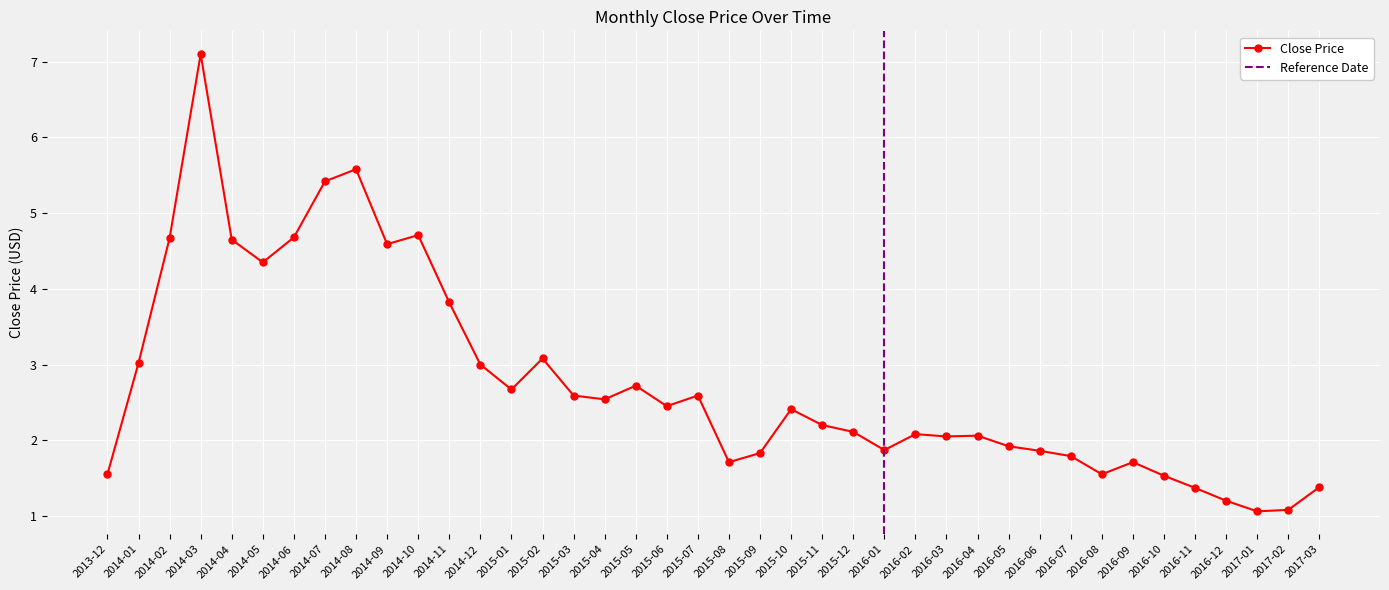

Reading right to left, extract all data points from this chart.

1.4	1.1	1.1	1.2	1.4	1.5	1.7	1.5	1.8	1.9	1.9	2.1	2.0	2.1	1.9	2.1	2.2	2.4	1.8	1.7	2.6	2.5	2.7	2.5	2.6	3.1	2.7	3.0	3.8	4.7	4.6	5.6	5.4	4.7	4.3	4.7	7.1	4.7	3.0	1.5